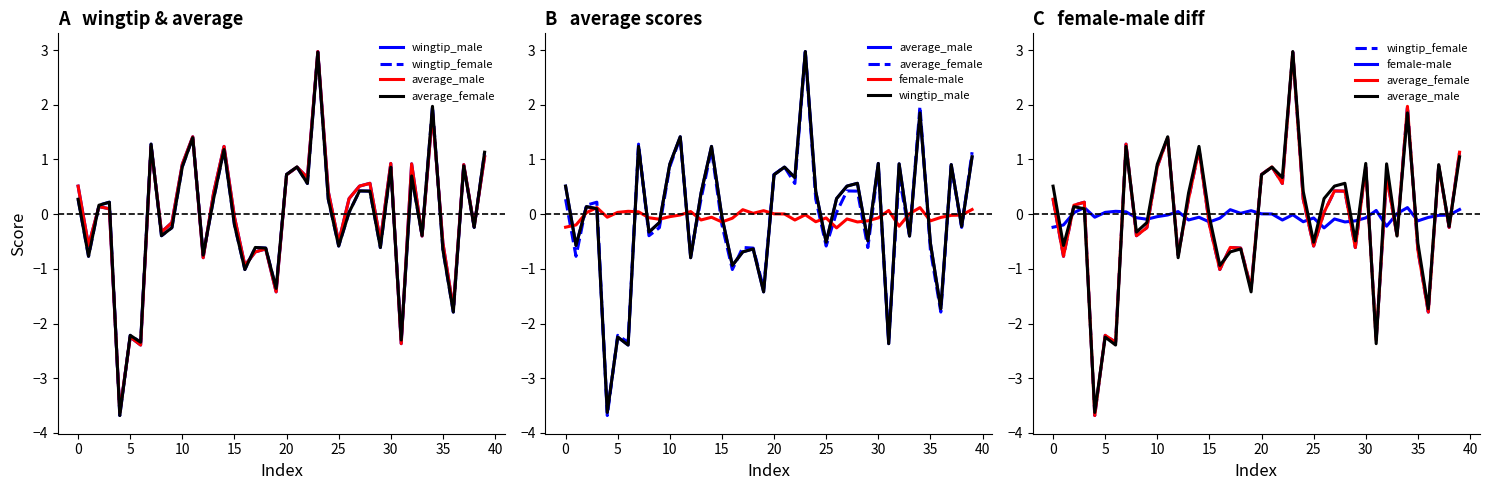

The average_male series shows -2.4 at 31. True or false?

True